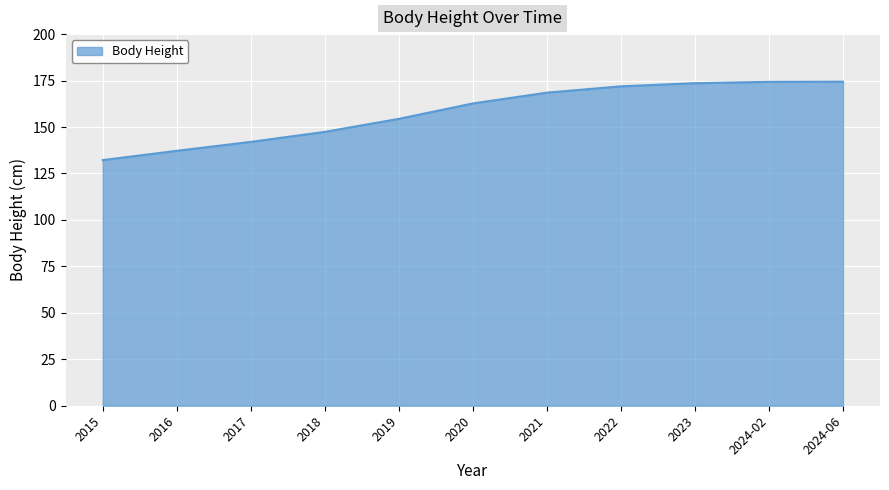

What position from the left is 2018?

4